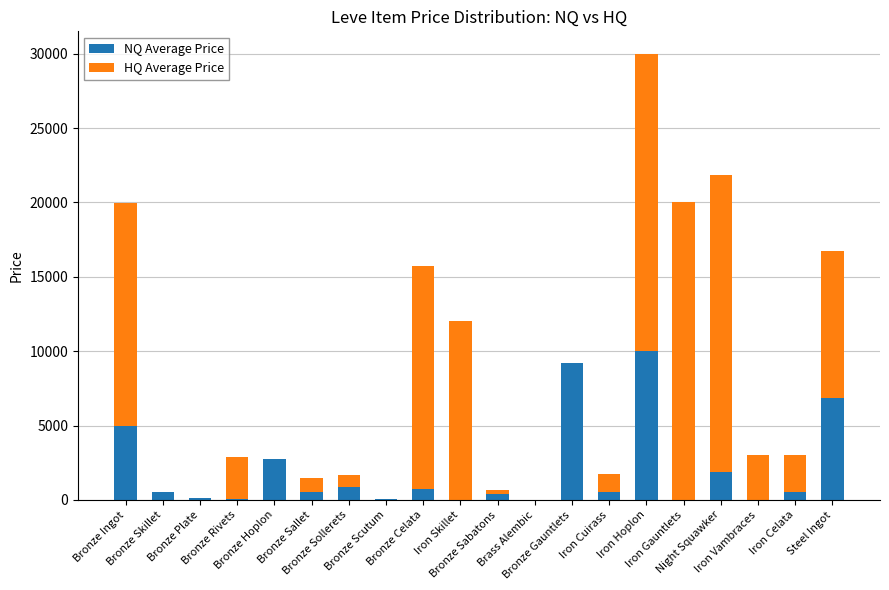

List the series in order of their overall mean, lowest first.

NQ Average Price, HQ Average Price